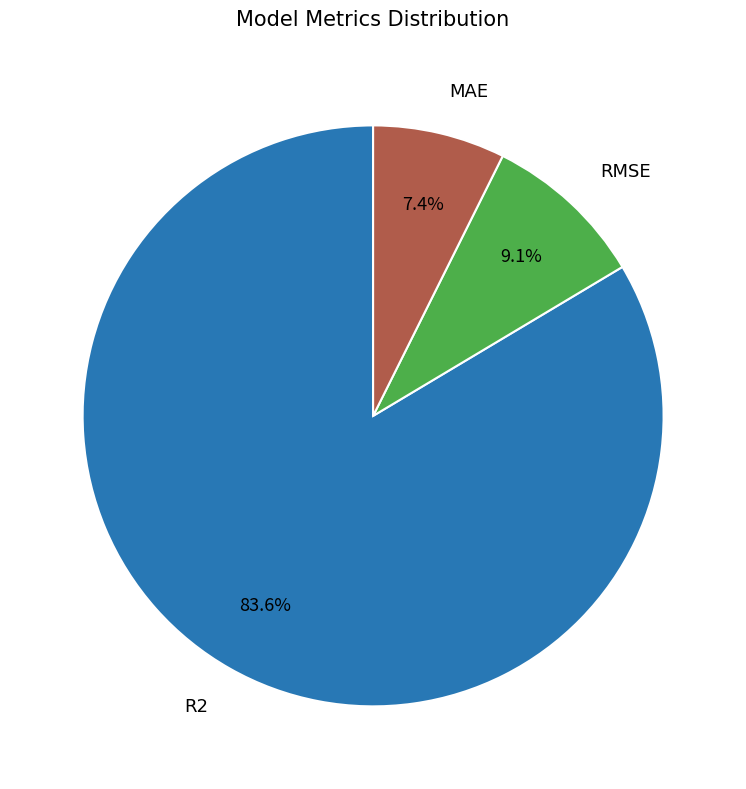

Does any single category account for the majority?

Yes